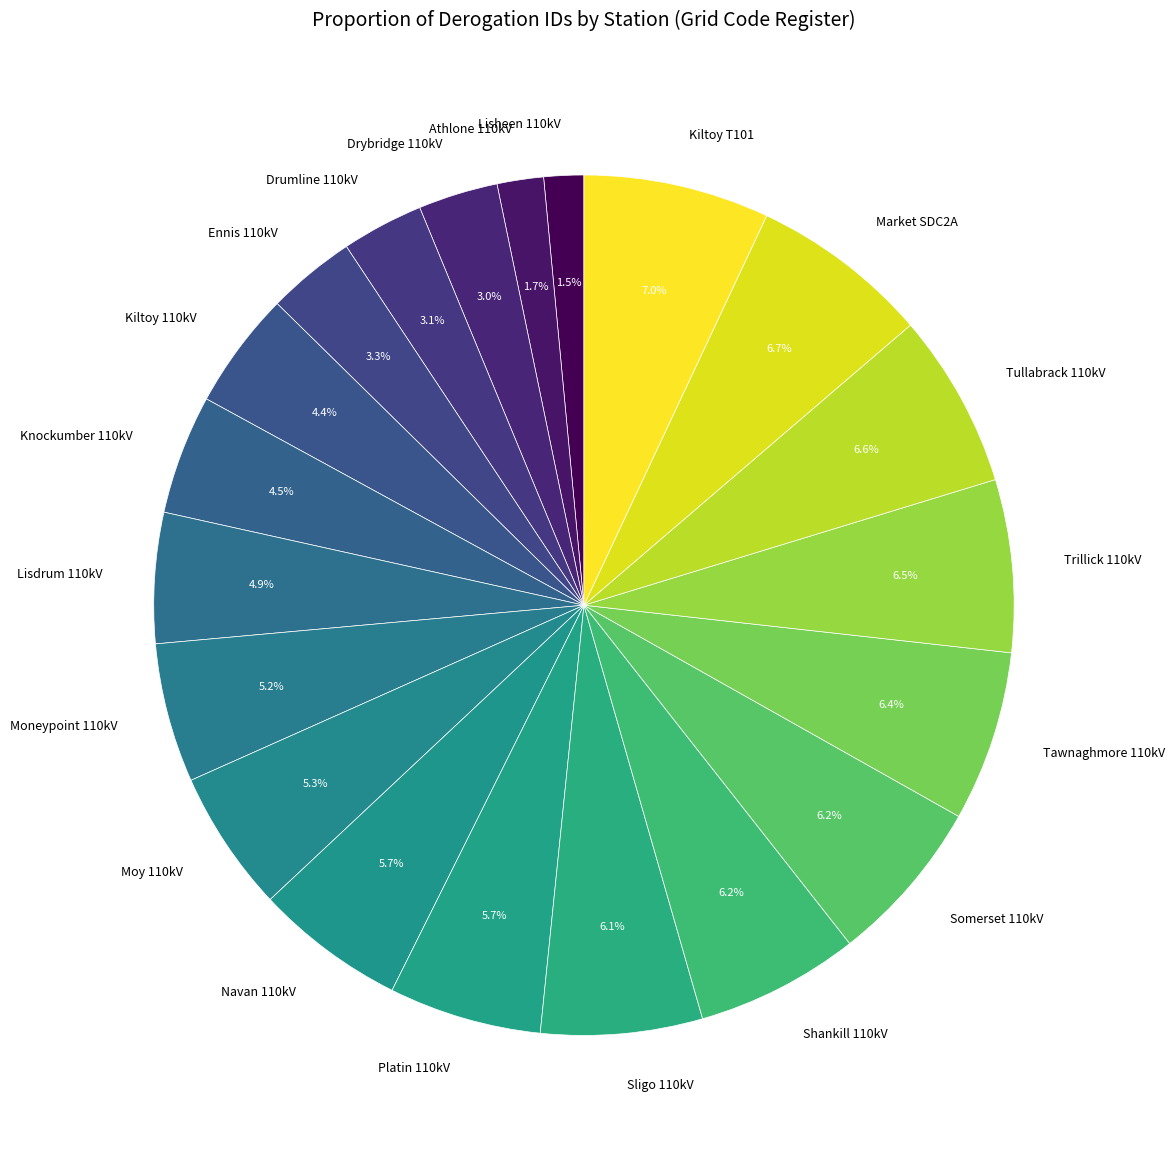

Do Knockumber 110kV and Sligo 110kV together represent more than half of the pie?

No